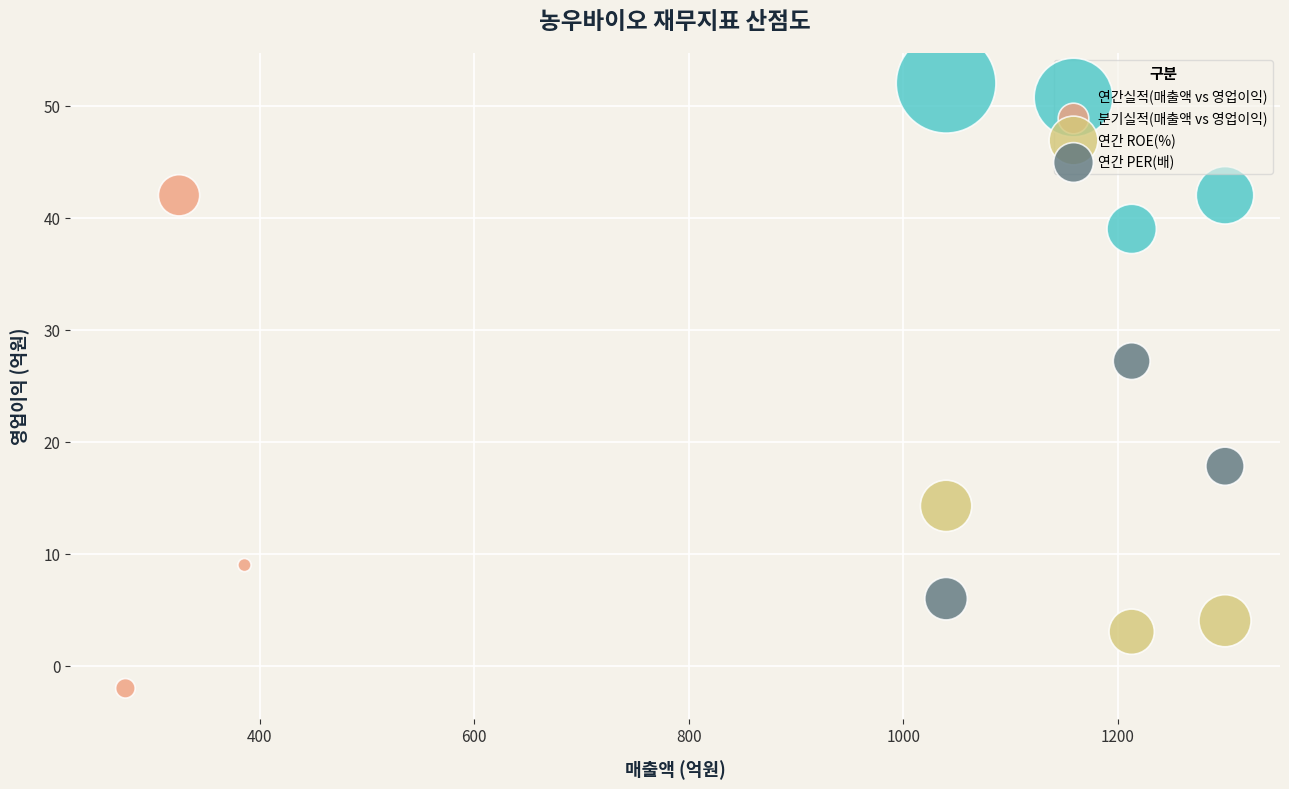

Which series contains the lowest Y value?

분기실적(매출액 vs 영업이익)